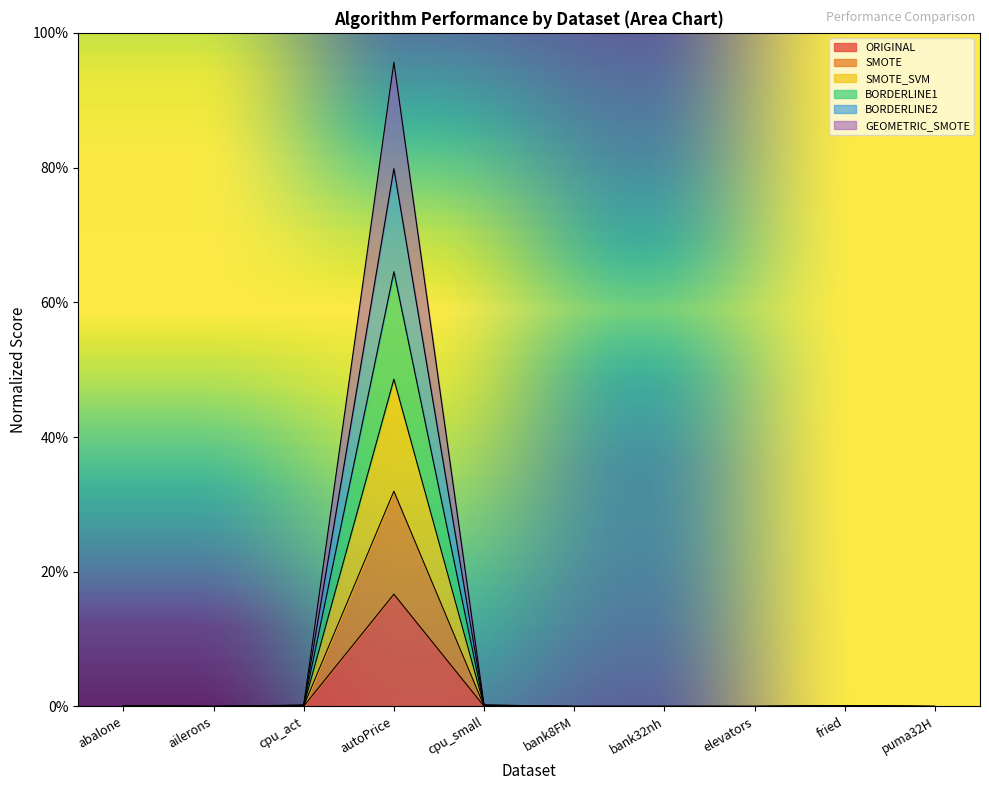

What is the highest value of the ORIGINAL series?

16.7